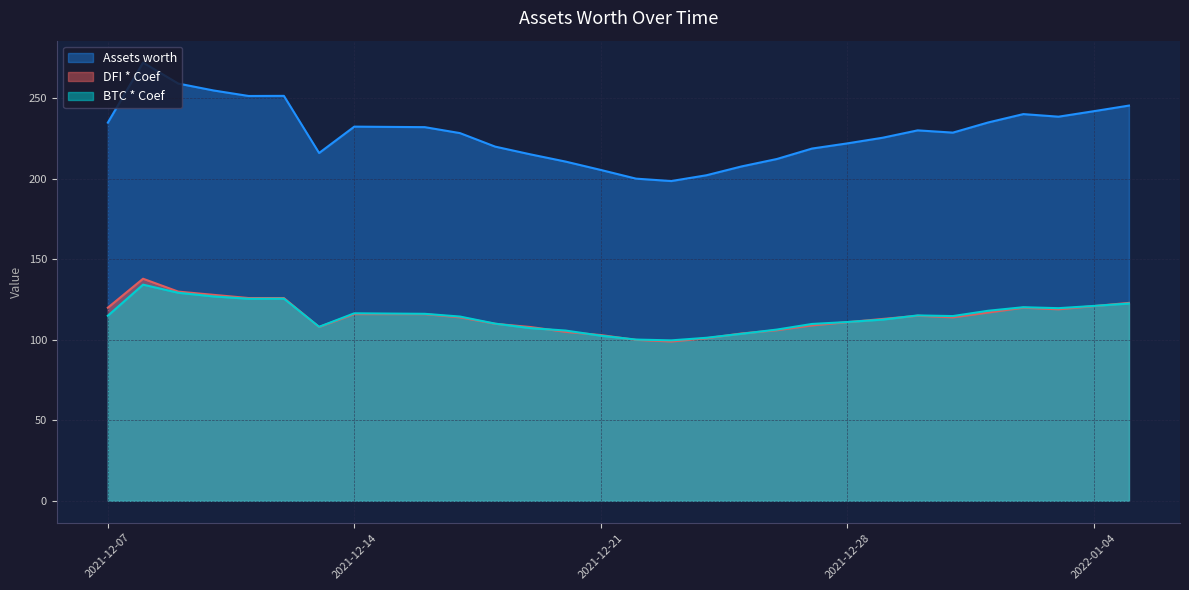

Where is the first local maximum for Assets worth?

2021-12-08